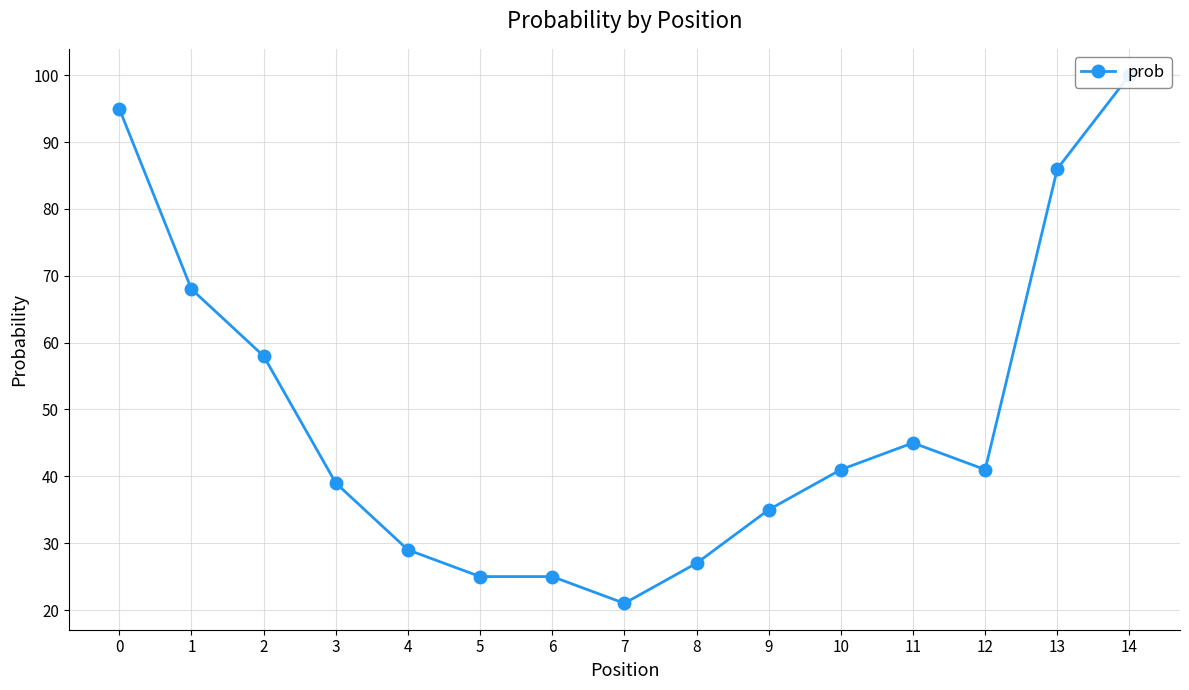

At which label is the value closest to 60?

2